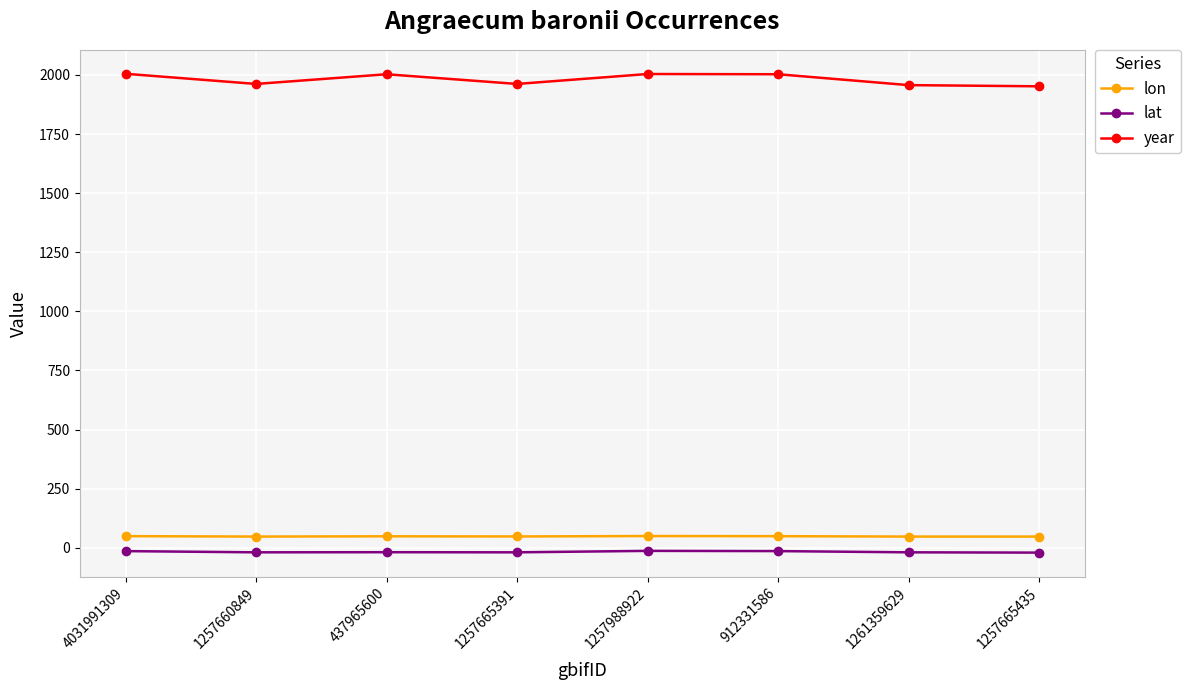

The lon series shows 49.5 at 1257988922. True or false?

True